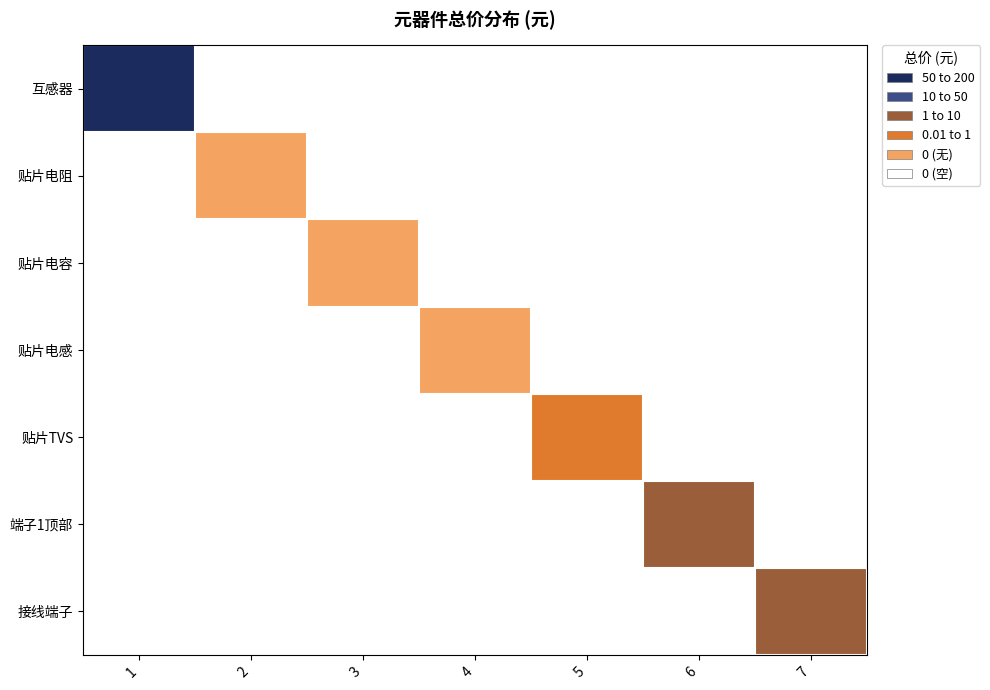

Reading left to right, transcribe all the data shown in this chart.

互感器: 1=174.0	2=0.0	3=0.0	4=0.0	5=0.0	6=0.0	7=0.0
贴片电阻: 1=0.0	2=0.0	3=0.0	4=0.0	5=0.0	6=0.0	7=0.0
贴片电容: 1=0.0	2=0.0	3=0.1	4=0.0	5=0.0	6=0.0	7=0.0
贴片电感: 1=0.0	2=0.0	3=0.0	4=0.1	5=0.0	6=0.0	7=0.0
贴片TVS: 1=0.0	2=0.0	3=0.0	4=0.0	5=4.8	6=0.0	7=0.0
端子1顶部: 1=0.0	2=0.0	3=0.0	4=0.0	5=0.0	6=12.0	7=0.0
接线端子: 1=0.0	2=0.0	3=0.0	4=0.0	5=0.0	6=0.0	7=36.0